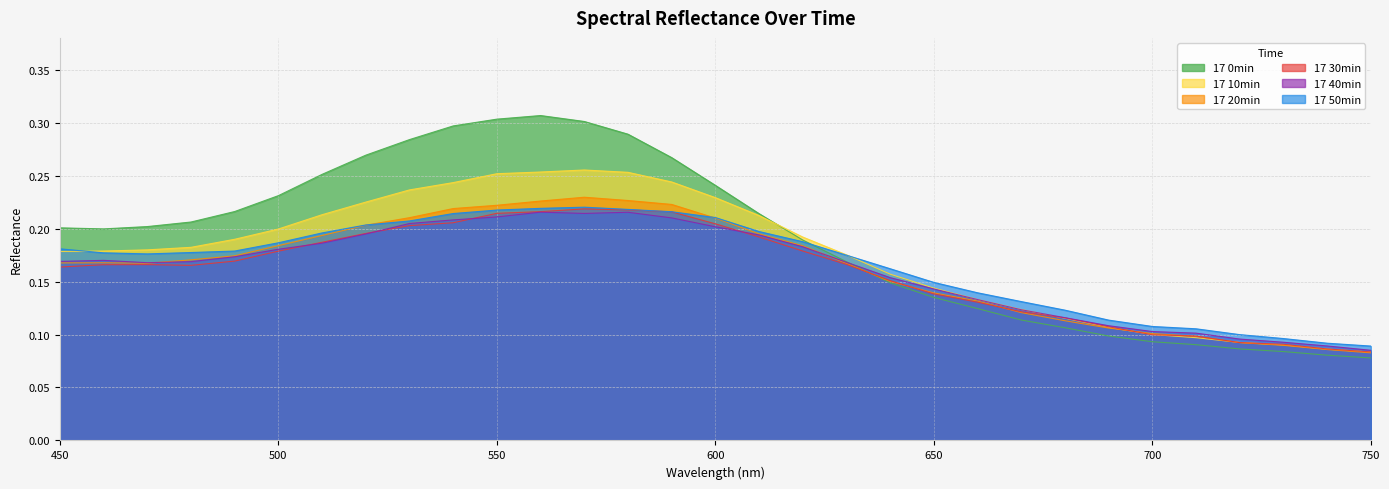

Reading left to right, what are all the values shown in this chart?

17 0min: 0.2	0.2	0.2	0.2	0.2	0.2	0.3	0.3	0.3	0.3	0.3	0.3	0.3	0.3	0.3	0.2	0.2	0.2	0.2	0.1	0.1	0.1	0.1	0.1	0.1	0.1	0.1	0.1	0.1	0.1	0.1
17 10min: 0.2	0.2	0.2	0.2	0.2	0.2	0.2	0.2	0.2	0.2	0.3	0.3	0.3	0.3	0.2	0.2	0.2	0.2	0.2	0.2	0.1	0.1	0.1	0.1	0.1	0.1	0.1	0.1	0.1	0.1	0.1
17 20min: 0.2	0.2	0.2	0.2	0.2	0.2	0.2	0.2	0.2	0.2	0.2	0.2	0.2	0.2	0.2	0.2	0.2	0.2	0.2	0.2	0.1	0.1	0.1	0.1	0.1	0.1	0.1	0.1	0.1	0.1	0.1
17 30min: 0.2	0.2	0.2	0.2	0.2	0.2	0.2	0.2	0.2	0.2	0.2	0.2	0.2	0.2	0.2	0.2	0.2	0.2	0.2	0.2	0.1	0.1	0.1	0.1	0.1	0.1	0.1	0.1	0.1	0.1	0.1
17 40min: 0.2	0.2	0.2	0.2	0.2	0.2	0.2	0.2	0.2	0.2	0.2	0.2	0.2	0.2	0.2	0.2	0.2	0.2	0.2	0.2	0.1	0.1	0.1	0.1	0.1	0.1	0.1	0.1	0.1	0.1	0.1
17 50min: 0.2	0.2	0.2	0.2	0.2	0.2	0.2	0.2	0.2	0.2	0.2	0.2	0.2	0.2	0.2	0.2	0.2	0.2	0.2	0.2	0.1	0.1	0.1	0.1	0.1	0.1	0.1	0.1	0.1	0.1	0.1